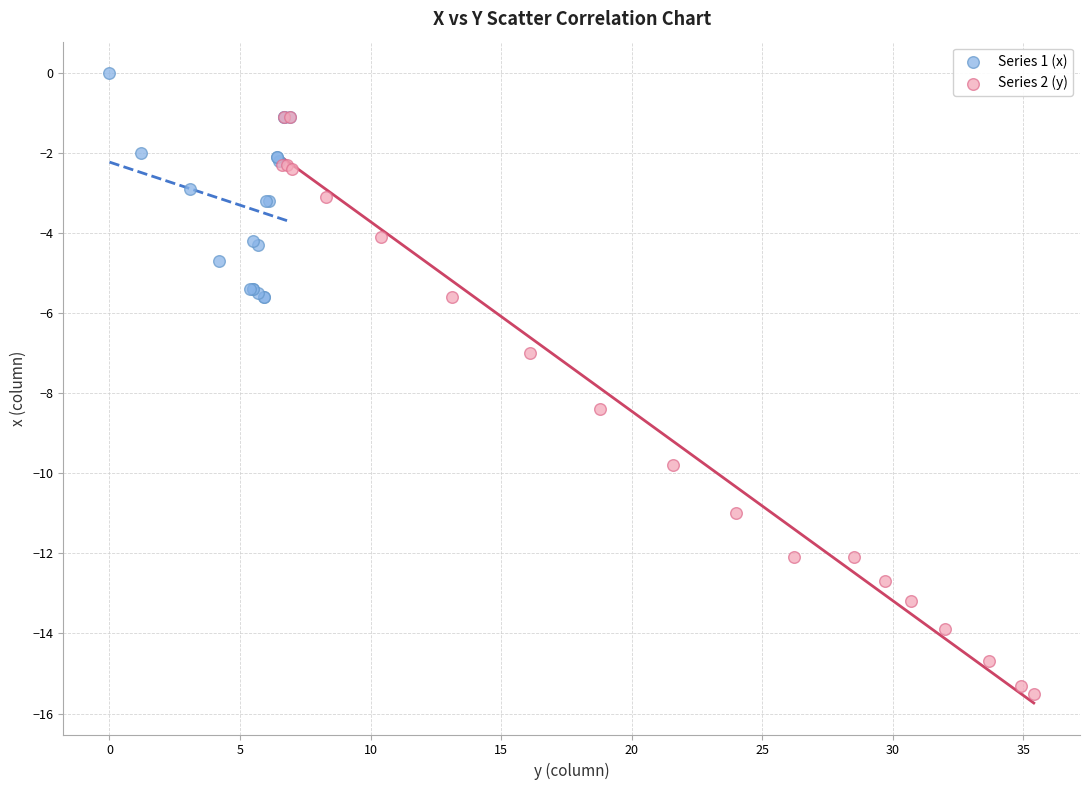

Which series reaches the maximum Y coordinate?

Series 1 (x)